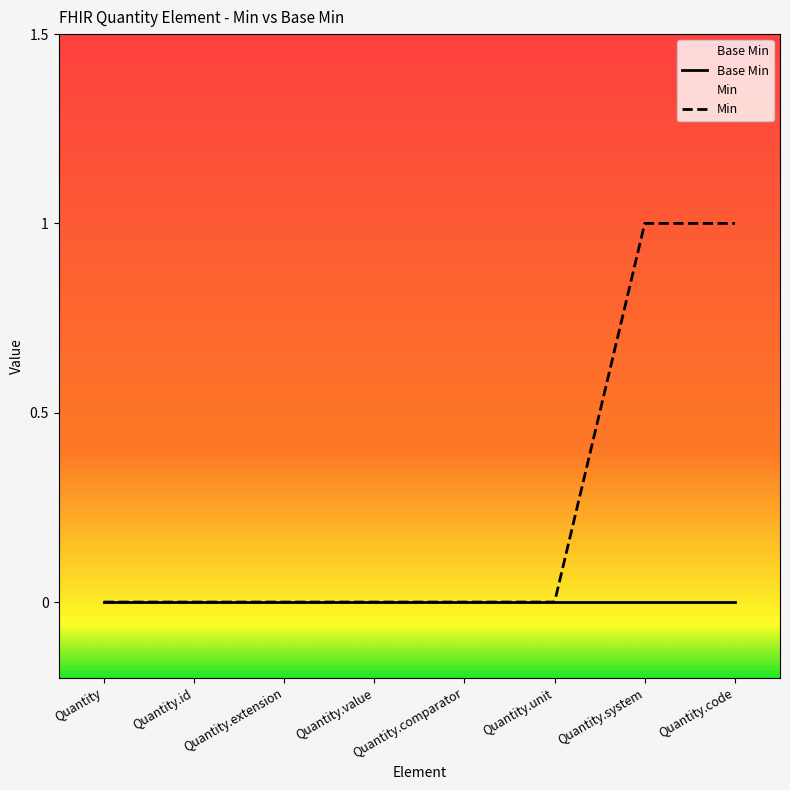

What is the value of the Min point at the 8th from the left?

1